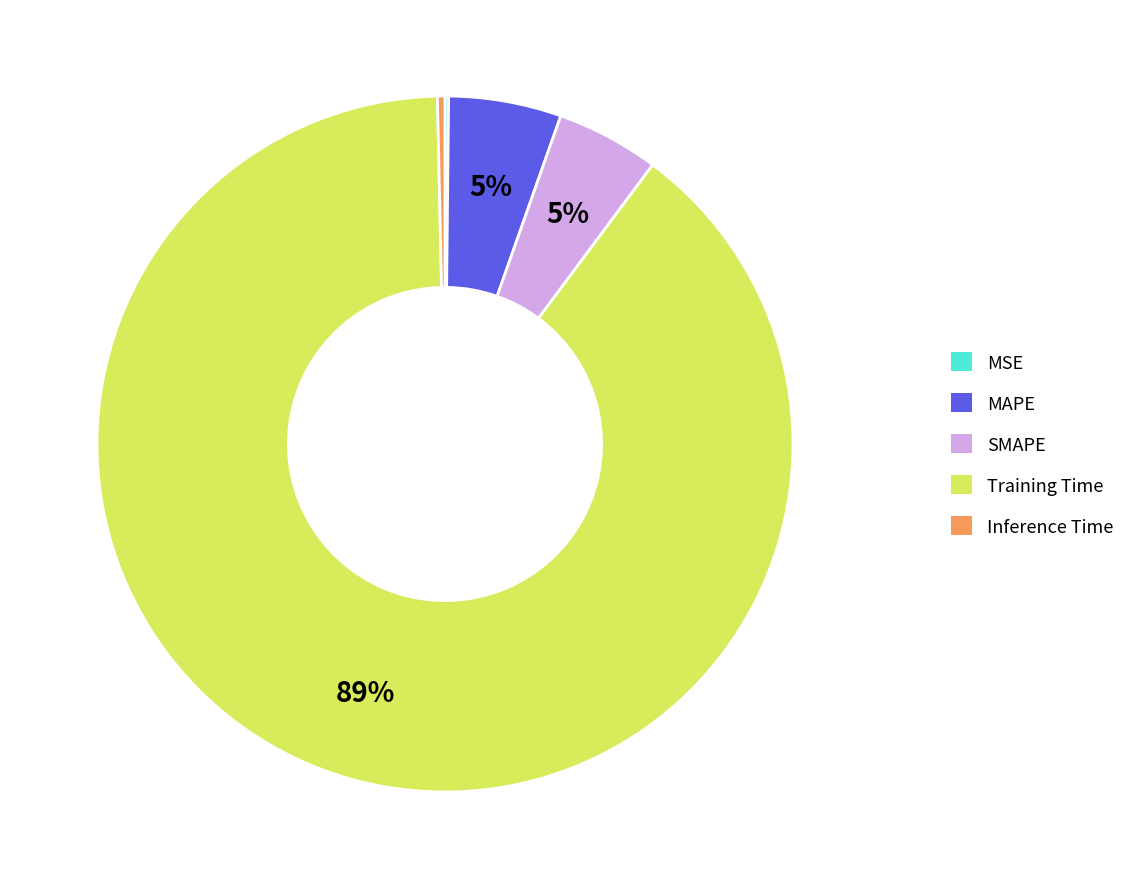

To the nearest percent, what is the average slice percentage?

20%